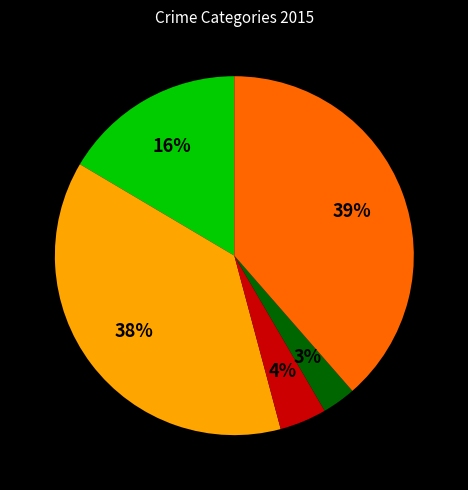

Is there any slice that represents more than half of the pie?

No